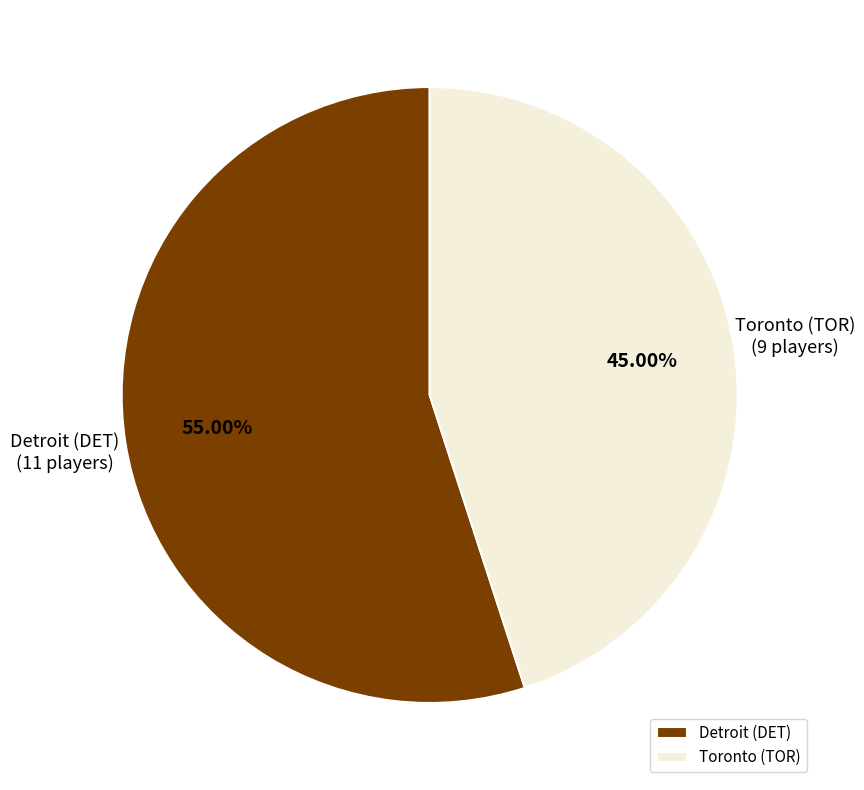

How many segments does this pie chart have?

2